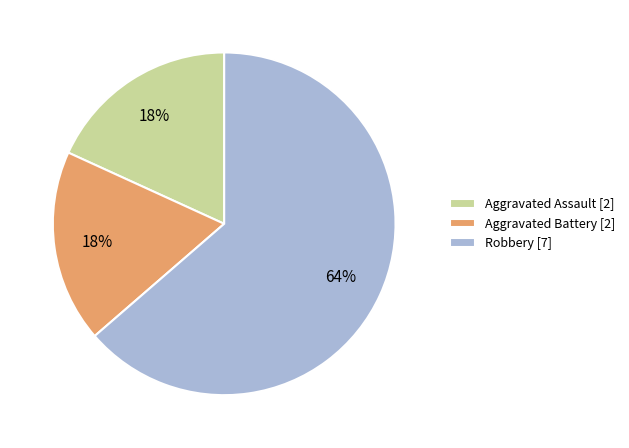

Does Aggravated Assault [2] account for over 50% of the chart?

No